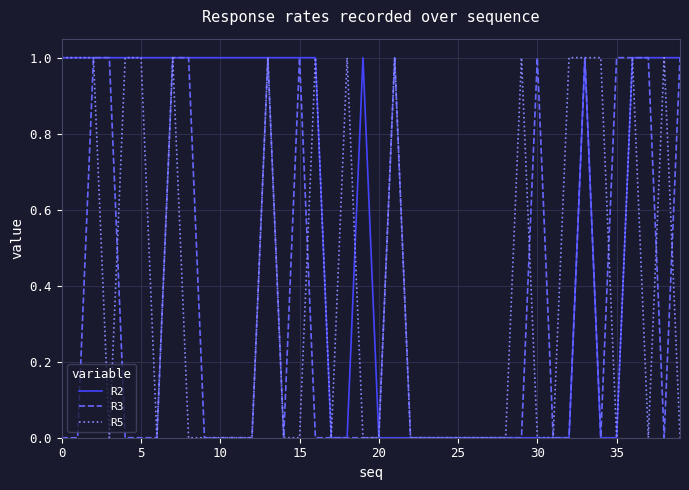

Which series has the largest total across all categories?

R2